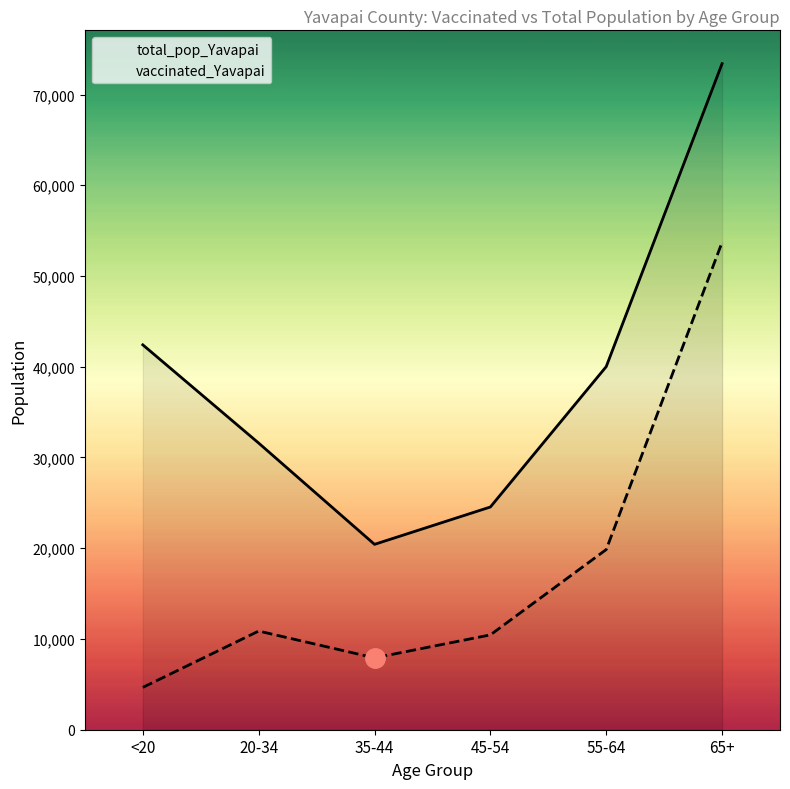

True or false: vaccinated_Yavapai and total_pop_Yavapai cross at least once.

False